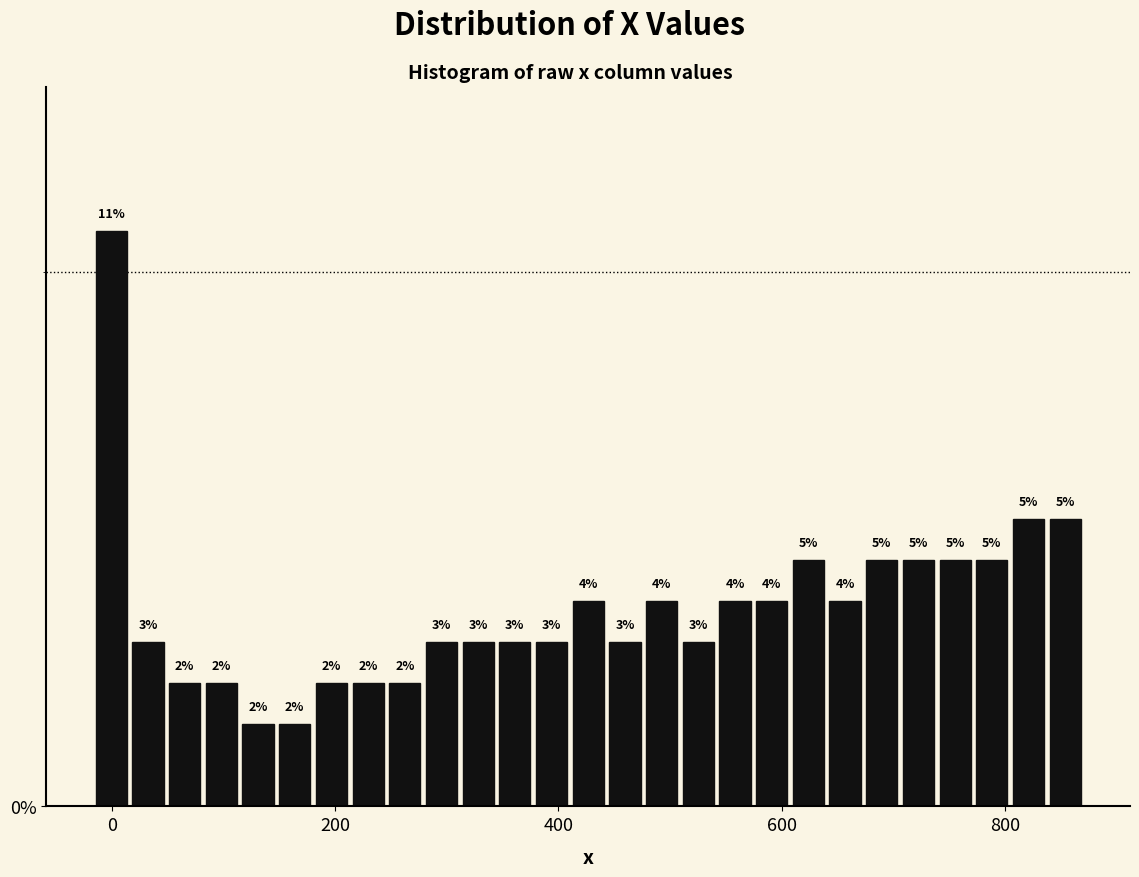

Around what value on the x-axis is the tallest bar? Give the approximate position of its centre, as read against the axis.

0